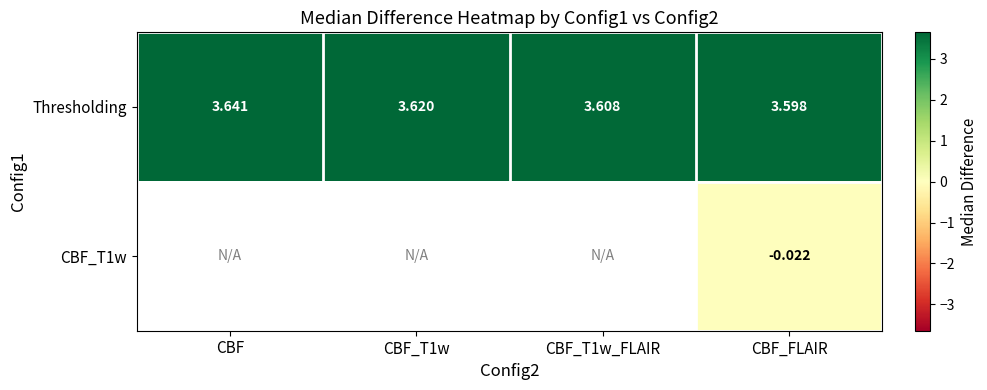

At how many categories does at least one series exceed 0?

4